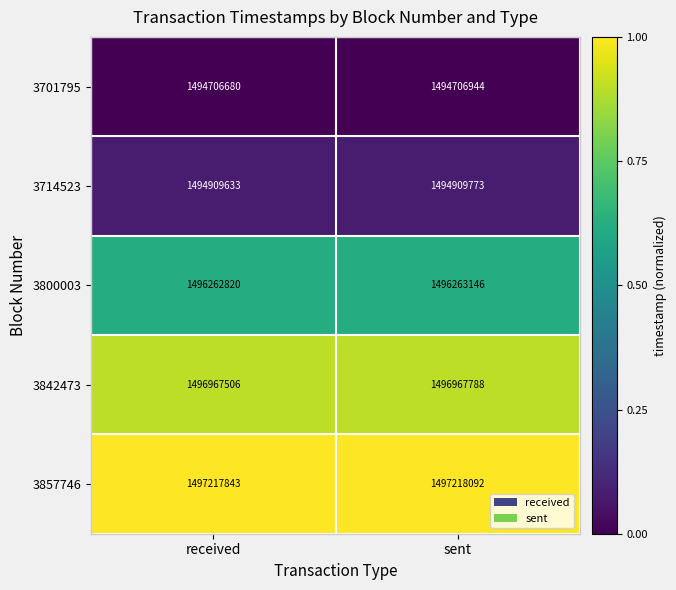

Reading right to left, transcribe all the data shown in this chart.

3701795: 1494706944	1494706680
3714523: 1494909773	1494909633
3800003: 1496263146	1496262820
3842473: 1496967788	1496967506
3857746: 1497218092	1497217843